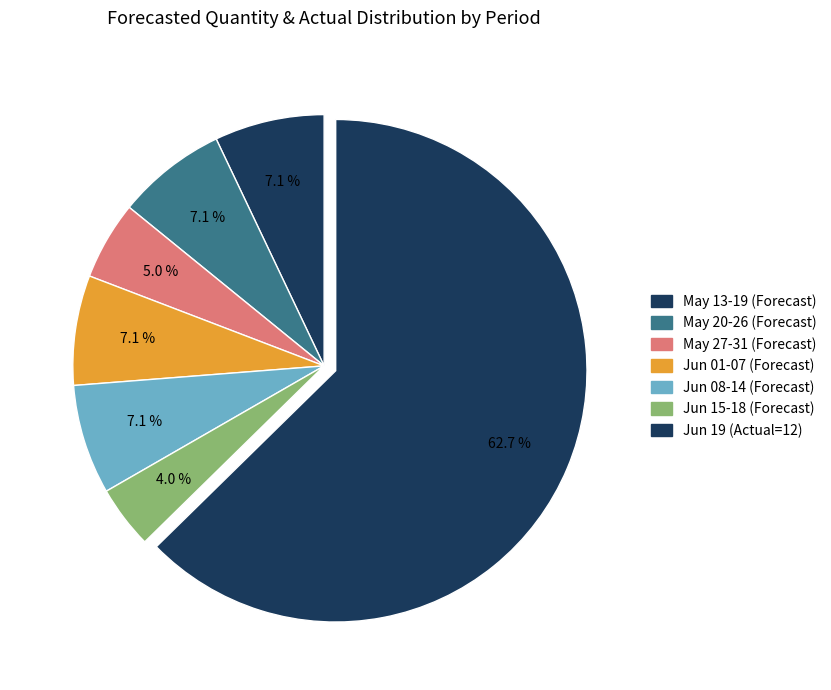

How many slices are in this pie chart?

7